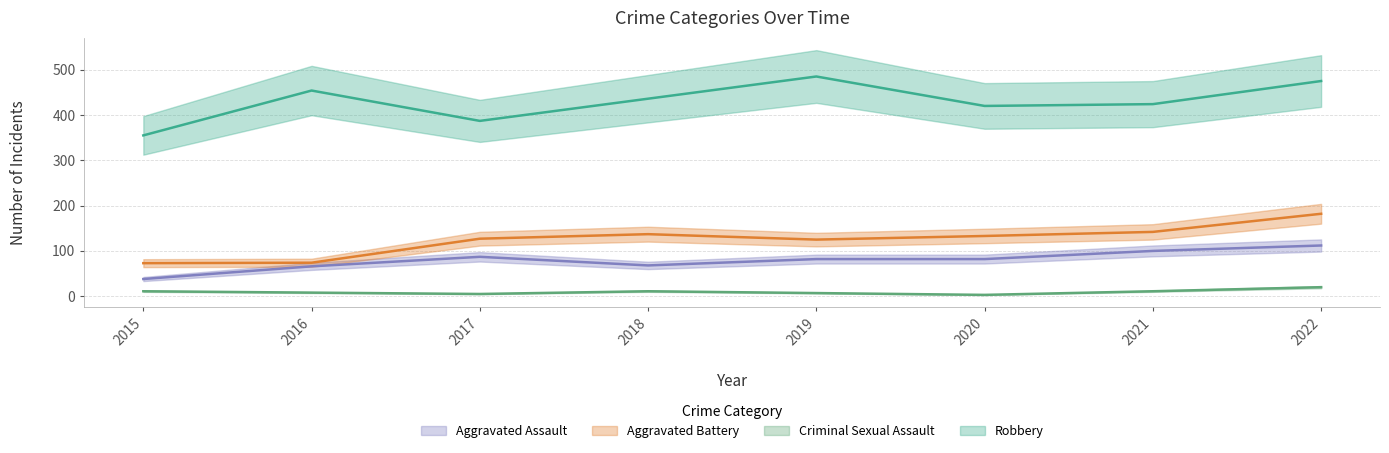

Count the number of categories in the chart.

8